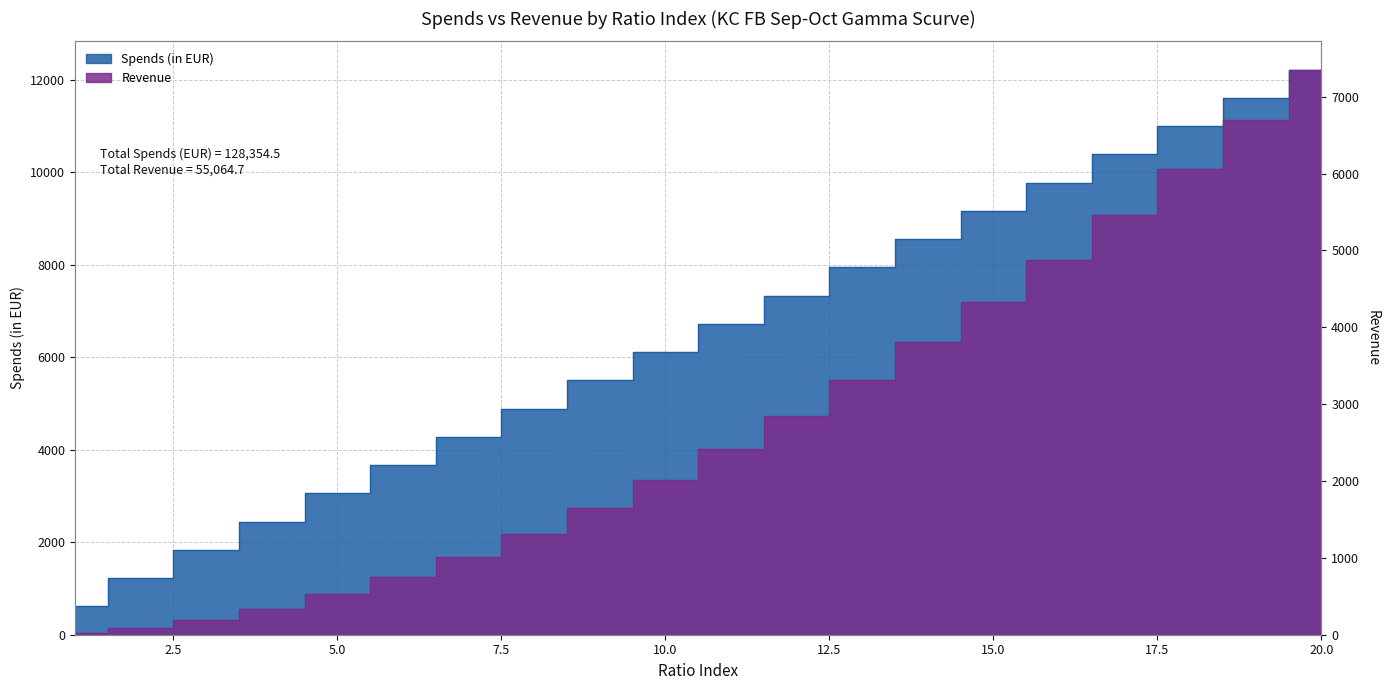

What is the total value across all series at 18?

17066.6